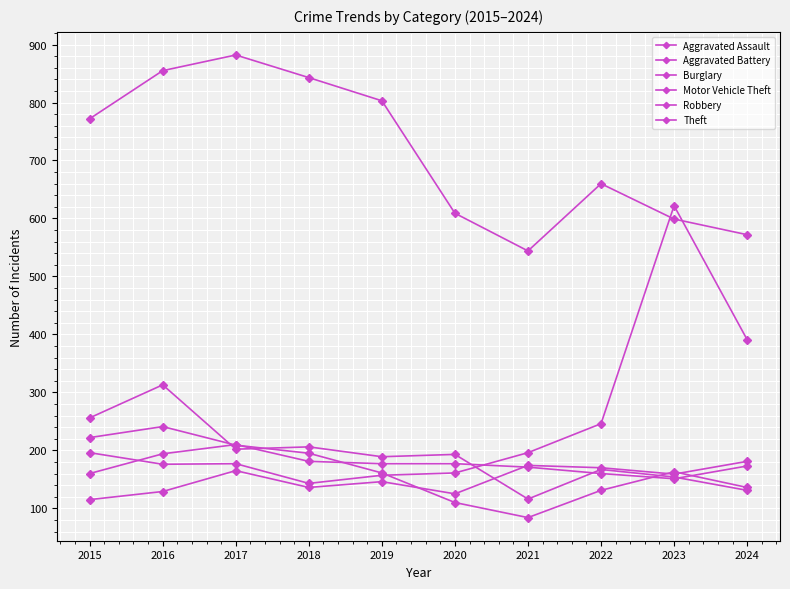

Which series has the largest total across all categories?

Theft